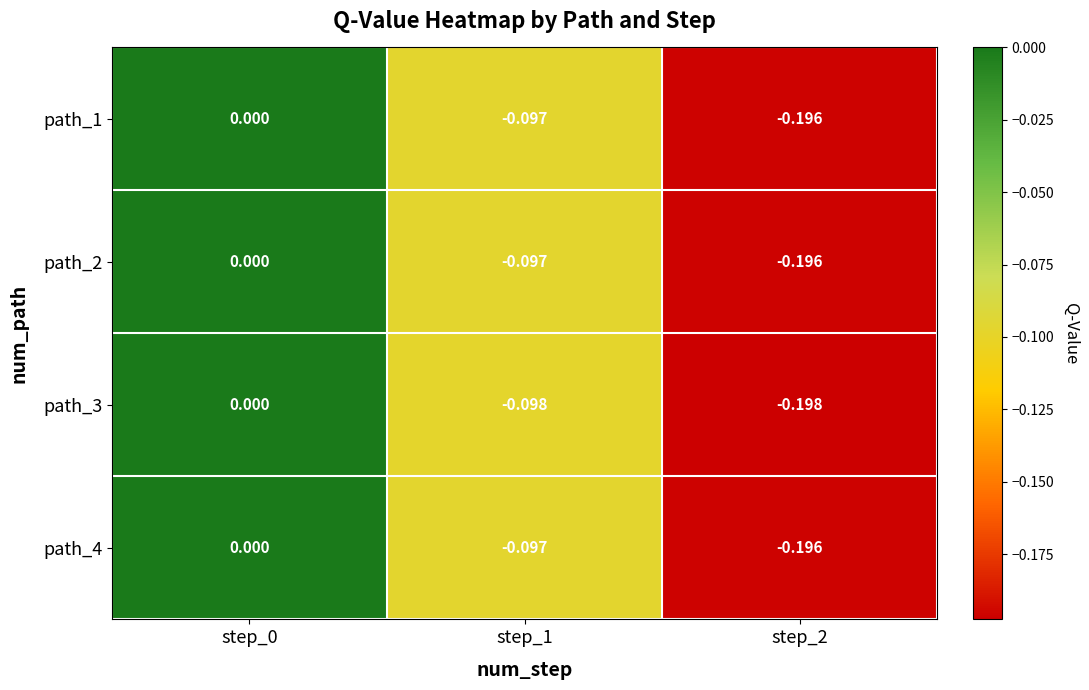

Is the value of path_4 at step_2 greater than the value of path_1 at step_1?

No